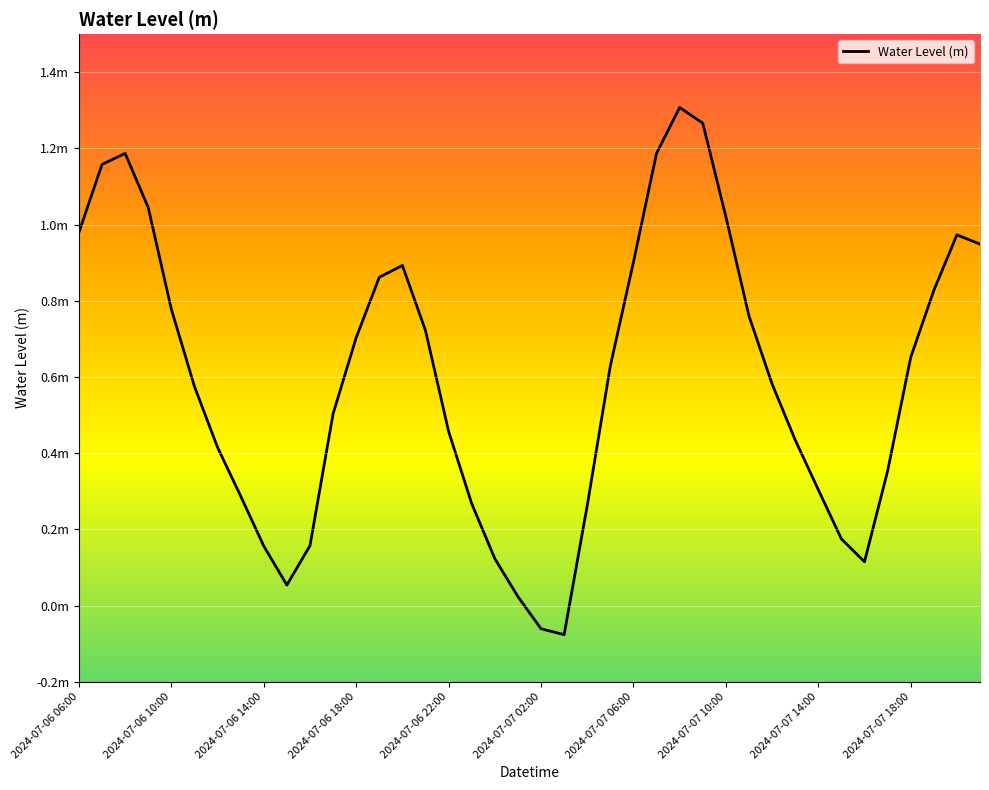

Does the chart have visible grid lines?

Yes